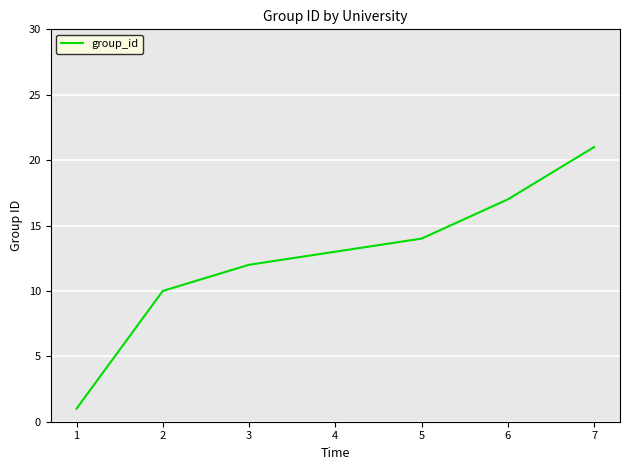

What is the difference between the values at 1 and 6?

16